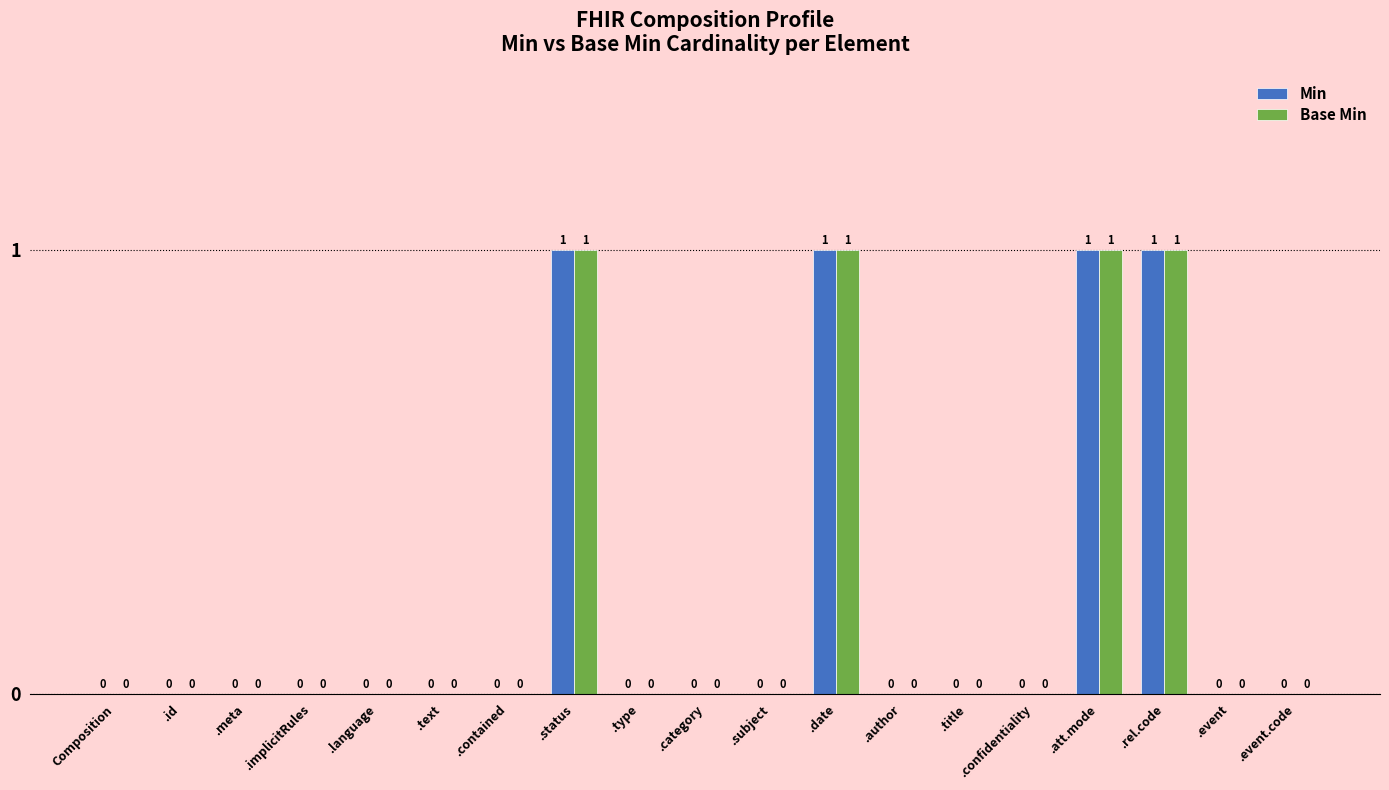

How many values in the Base Min series exceed 0?

4